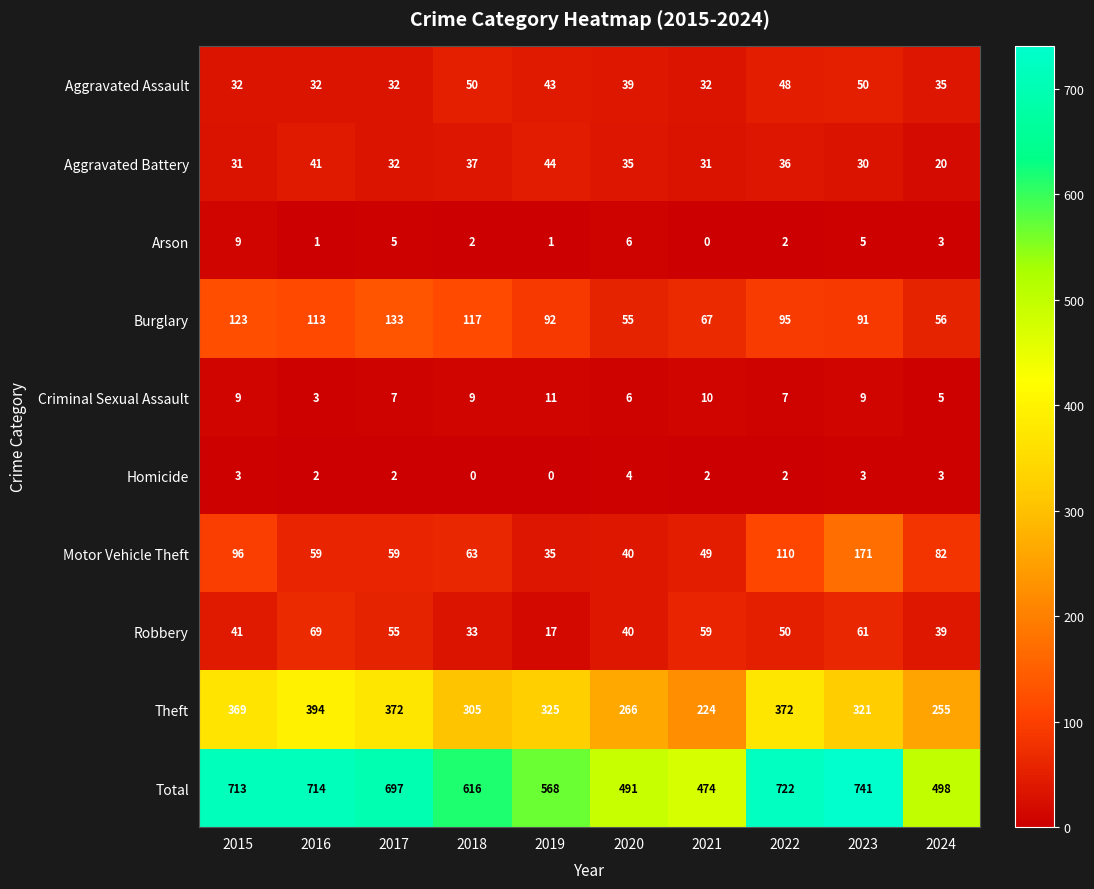

At which category does the chart reach its peak across all series?

2023